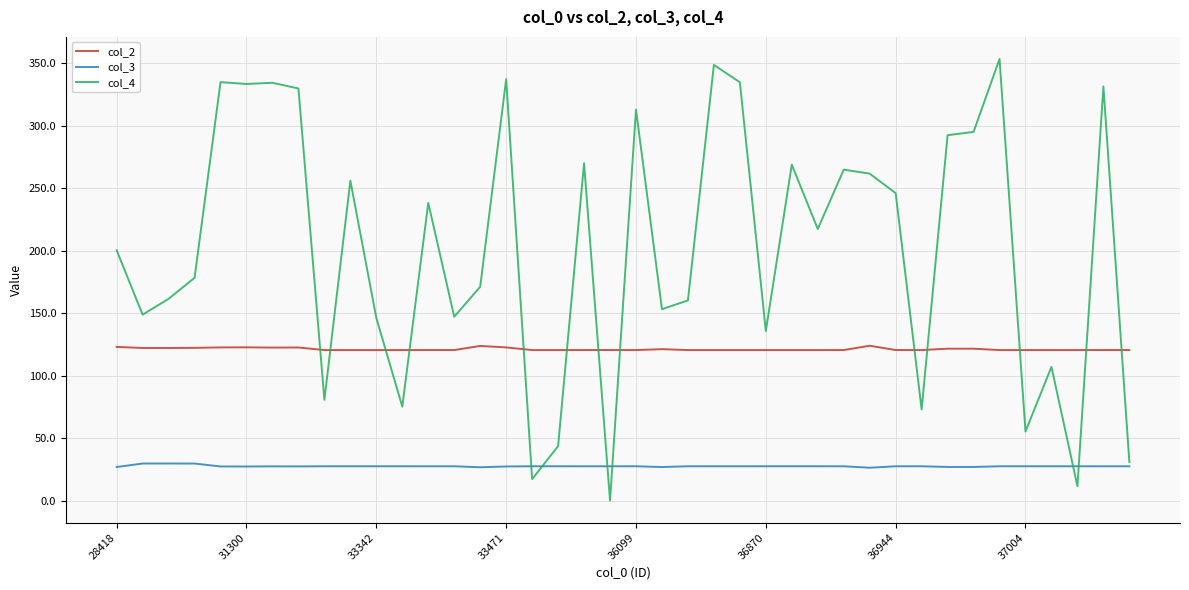

What is the lowest value of the col_3 series?

26.6